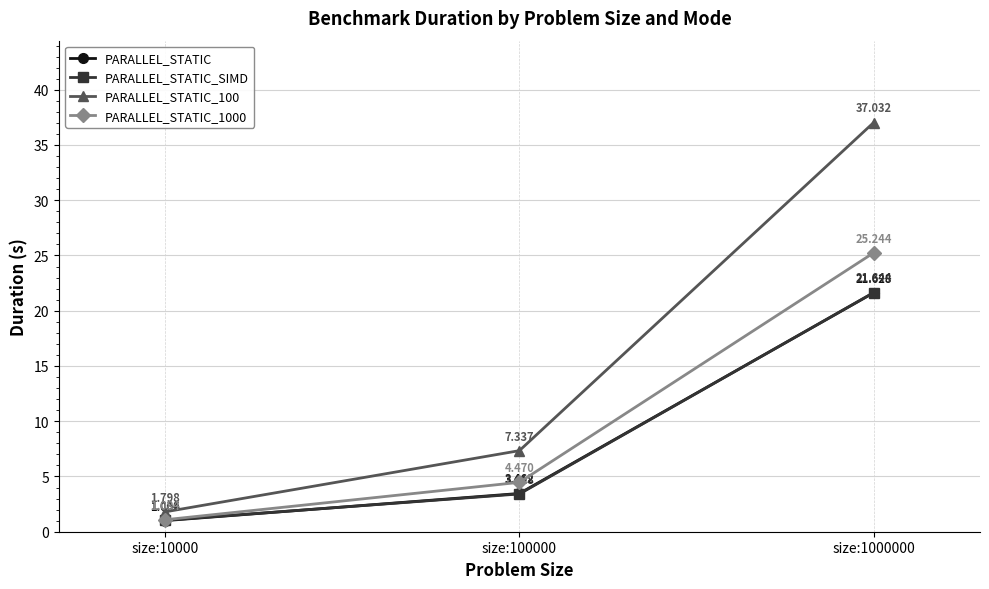

What is the total value across all series at size:10000?

4.9